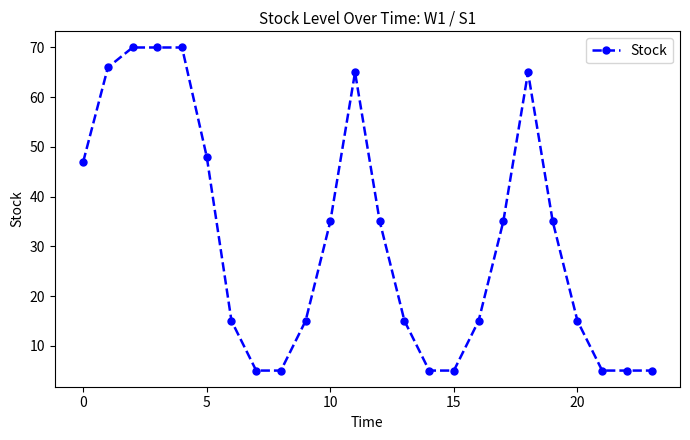

What is the greatest value displayed?

70